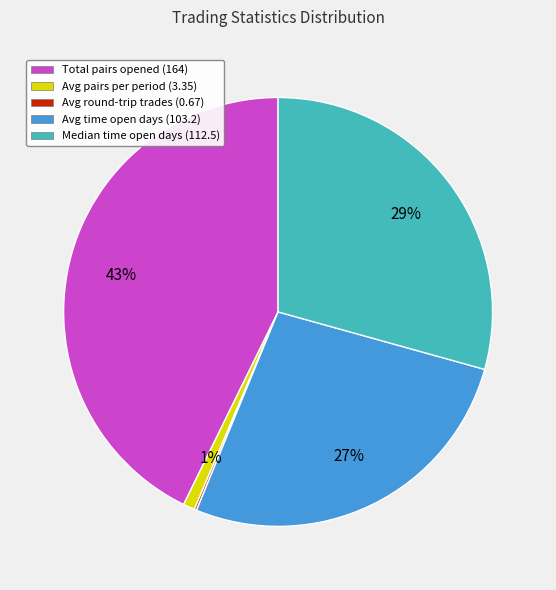

Is there any slice that represents more than half of the pie?

No